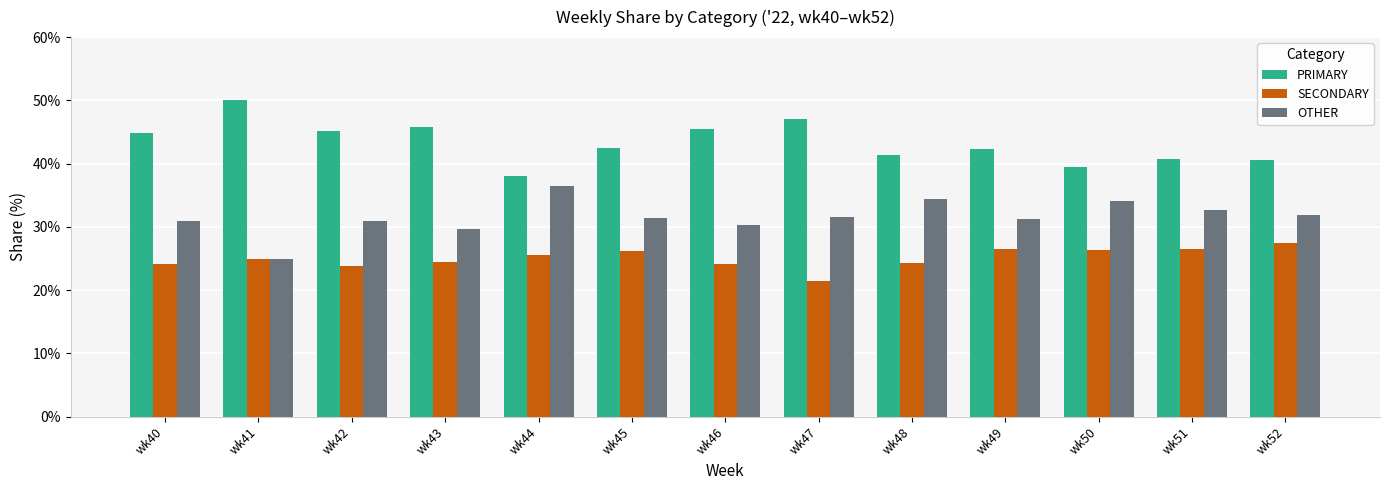

True or false: PRIMARY has a value of 78.3 at wk42.

False